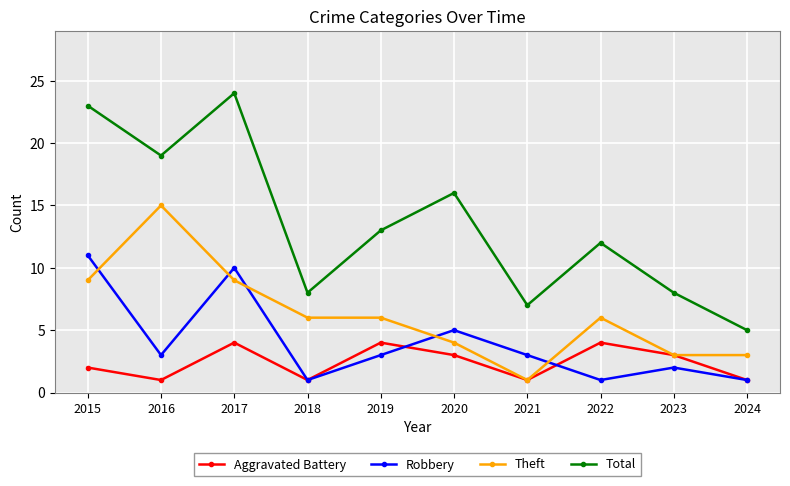

Which series has the largest total across all categories?

Total